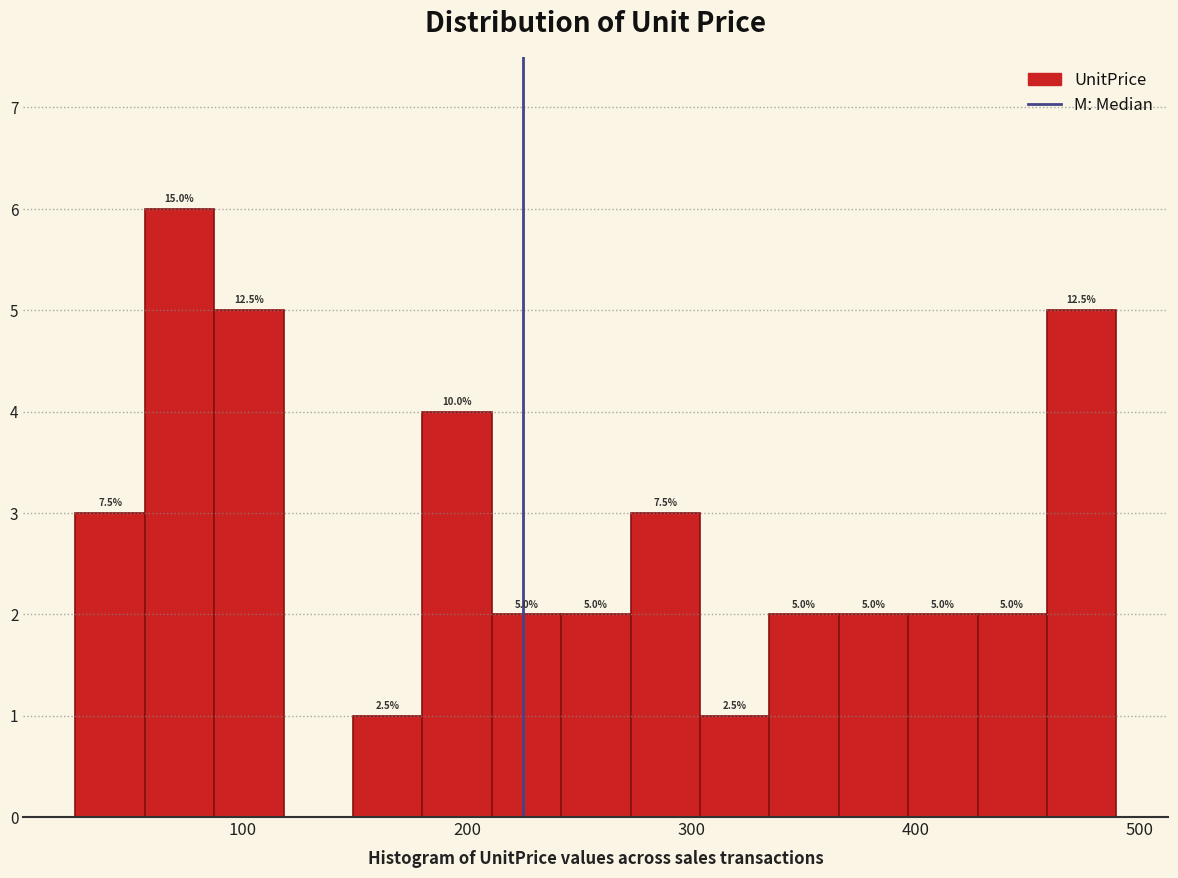

Read against the x-axis, roughly where is the centre of the tallest bar?

70